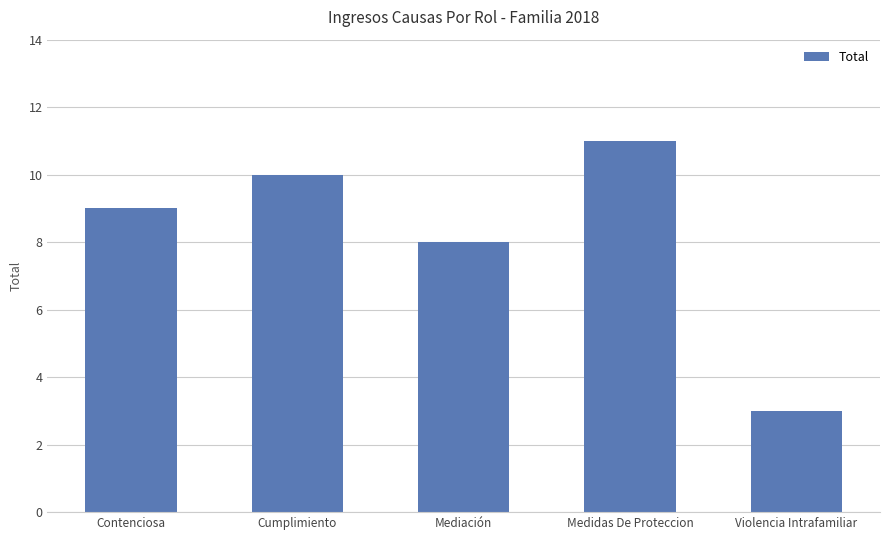

List the labels in order of value, largest first.

Medidas De Proteccion, Cumplimiento, Contenciosa, Mediación, Violencia Intrafamiliar